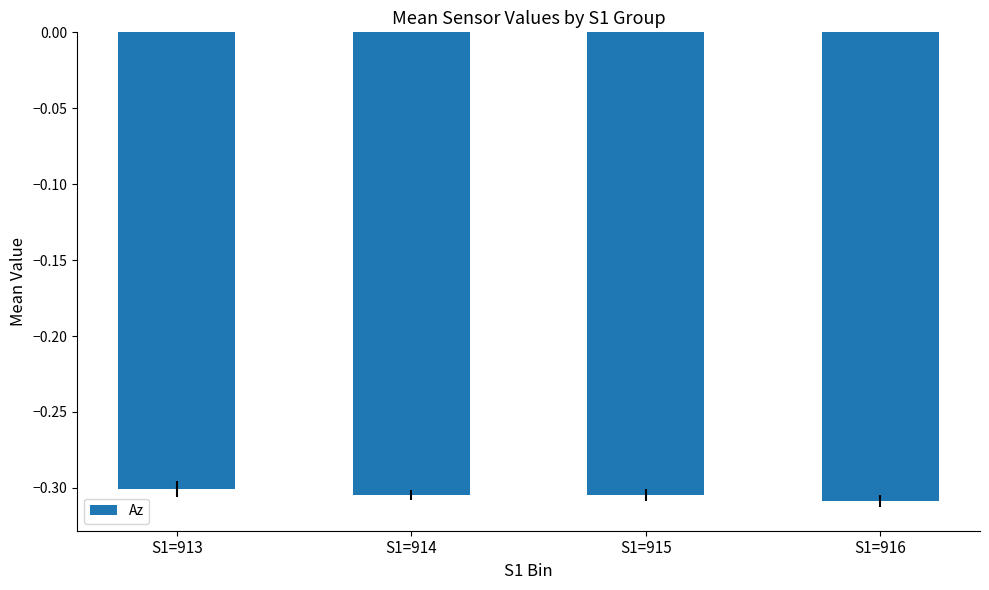

What is the sum of all values?

-1.2